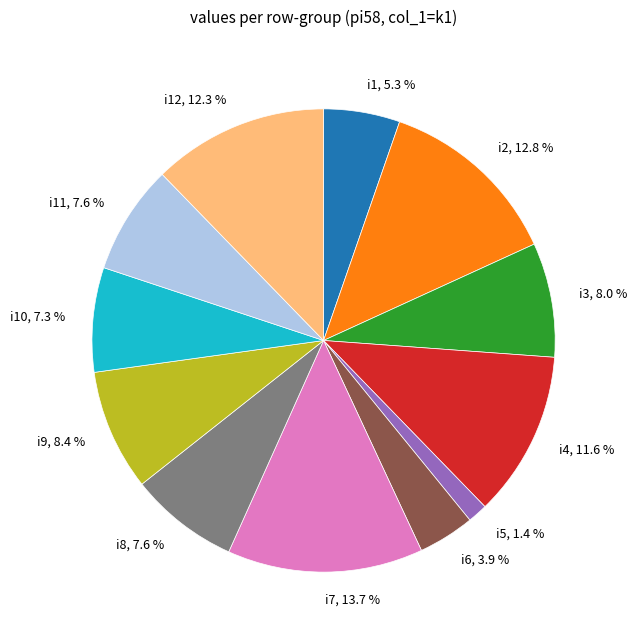

How many segments does this pie chart have?

12